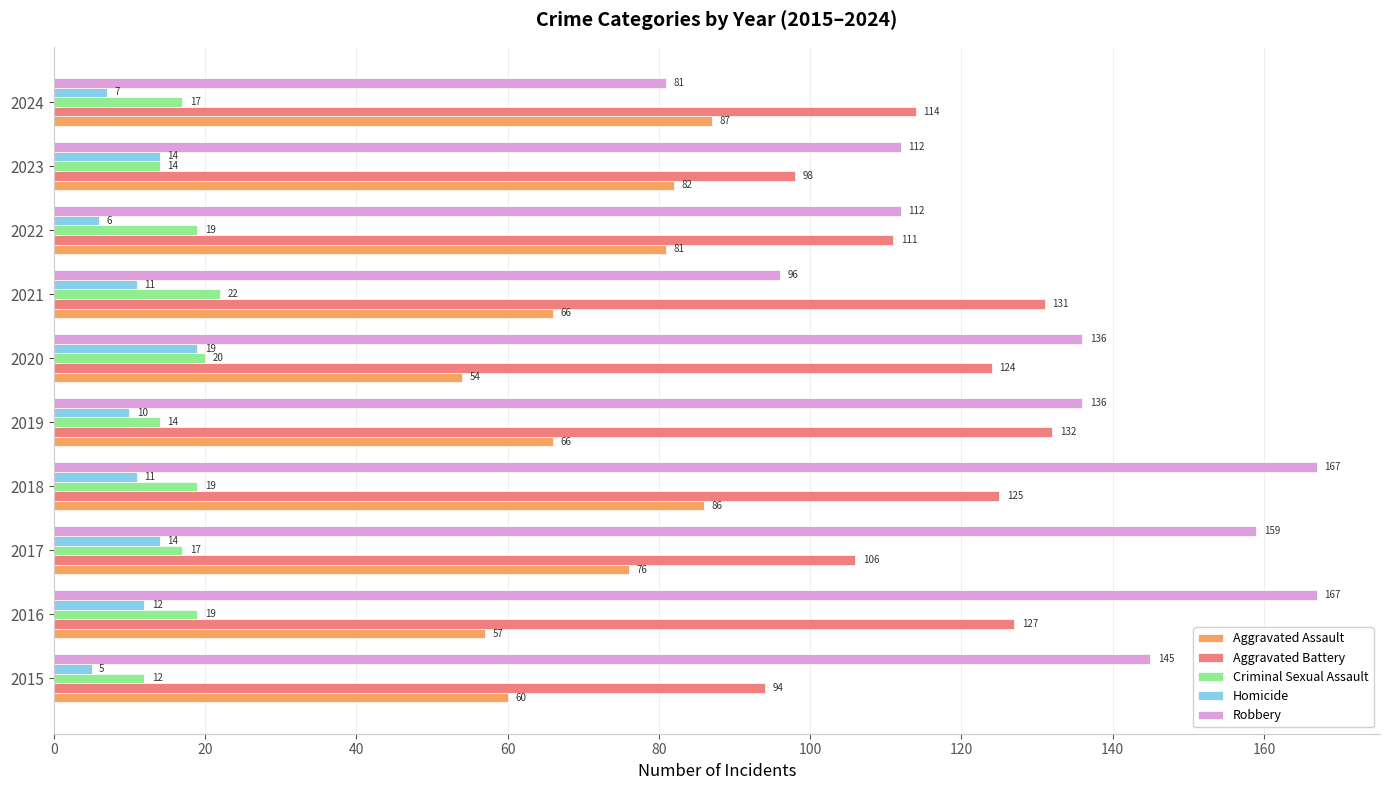

Is the value of Aggravated Assault at 2020 greater than the value of Robbery at 2022?

No